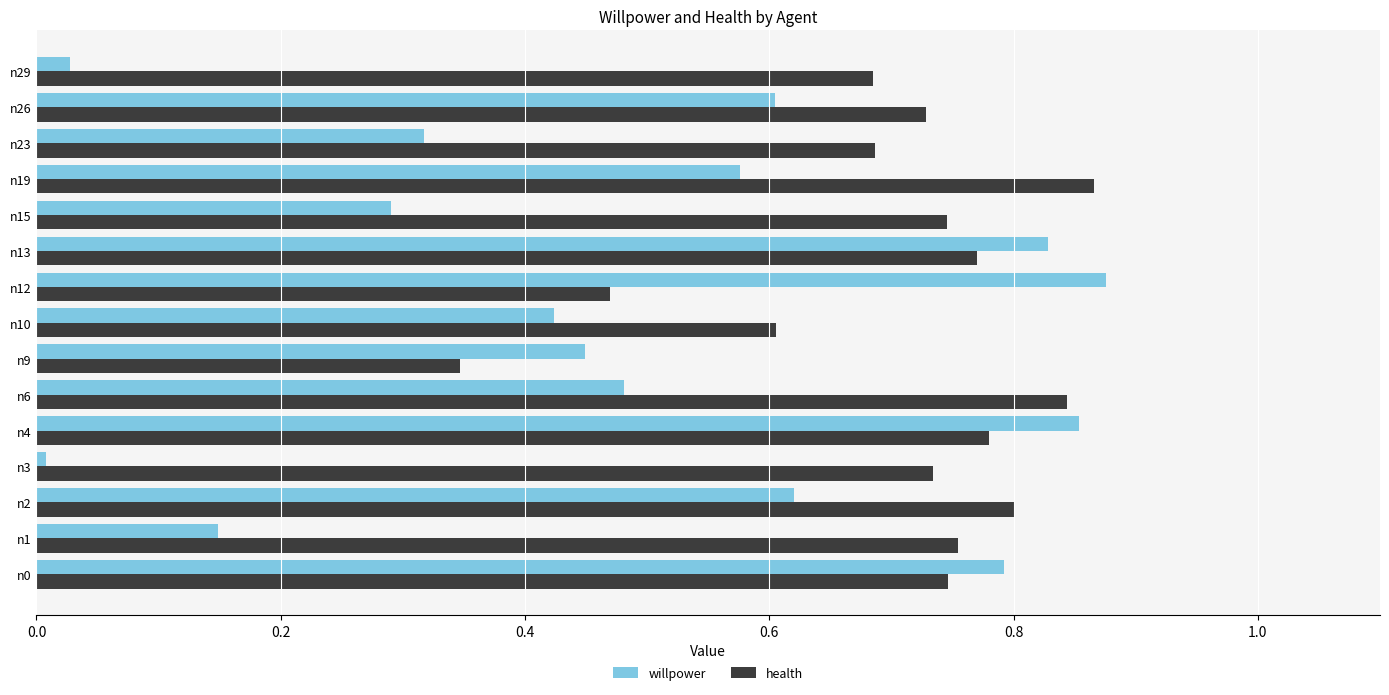

True or false: willpower has a value of 0.1 at n23.

False